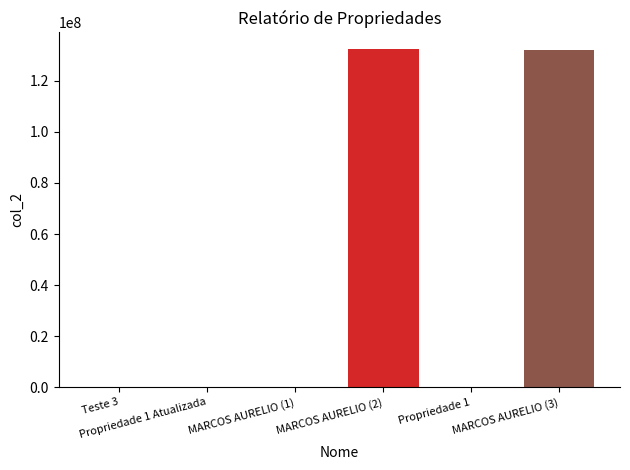

What is the maximum value shown in the chart?

132312312.0